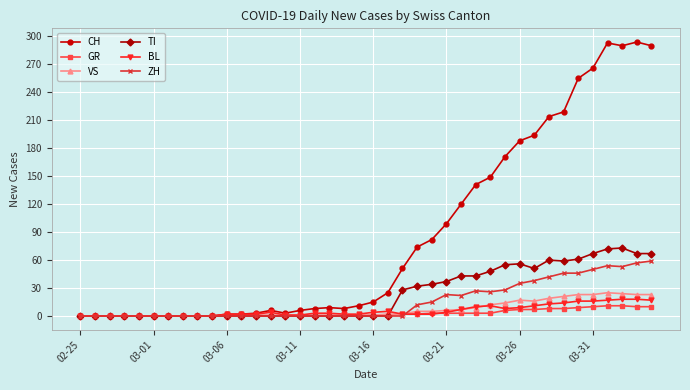

Count the number of categories in the chart.

40